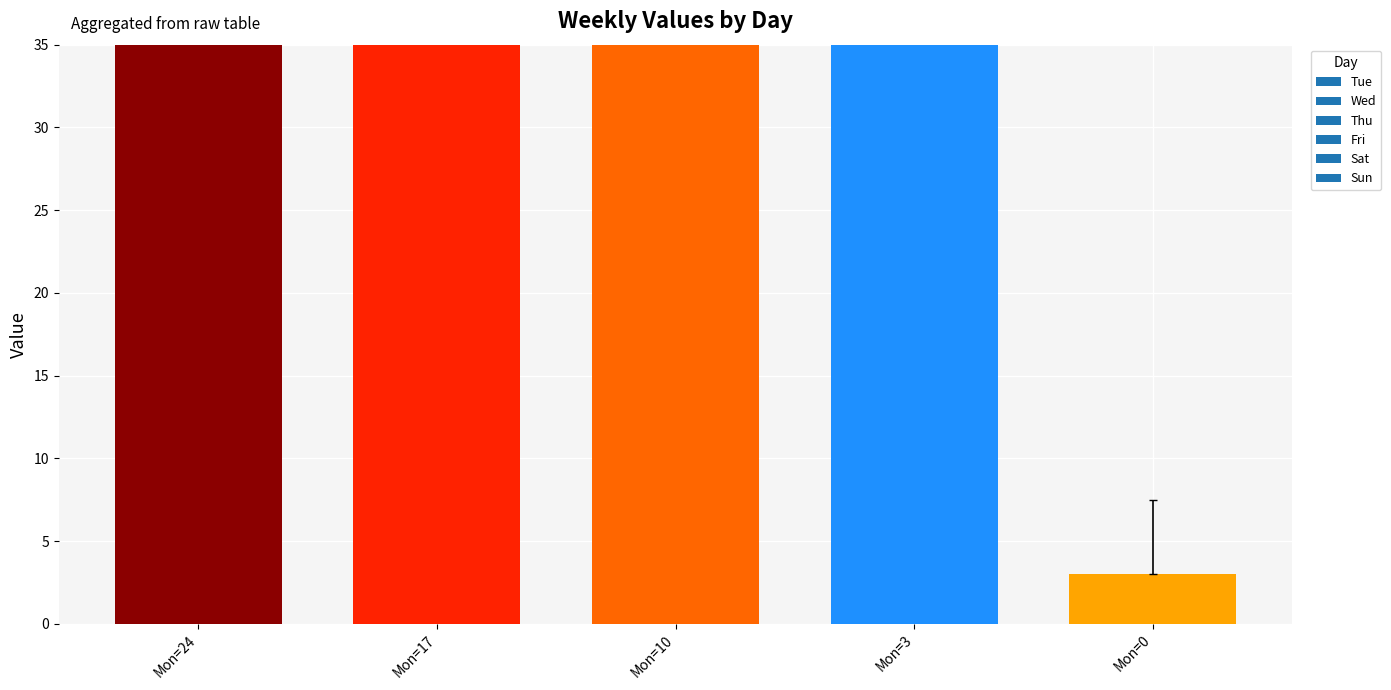

The Thu series shows 4.3 at Mon=0. True or false?

False